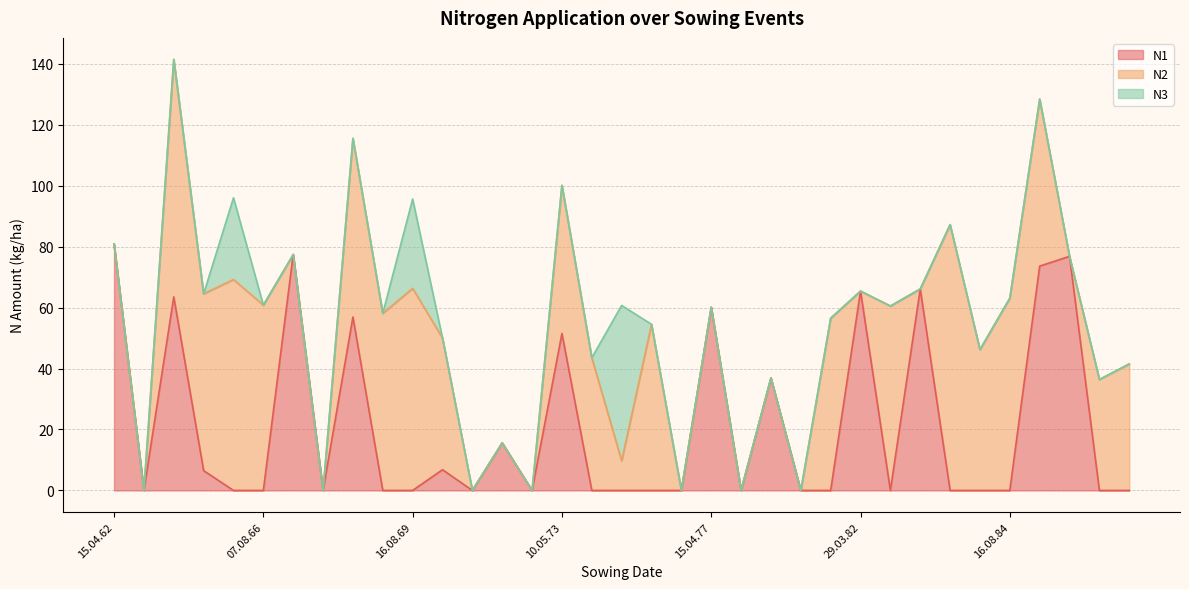

Rank the categories by N1 value from lowest to highest.

17.04.63, 01.10.65, 07.08.66, 06.08.67, 04.10.68, 16.08.69, 19.08.71, 06.08.72, 01.10.73, 25.08.74, 01.10.75, 06.08.76, 19.08.77, 01.10.78, 16.08.79, 03.10.80, 21.04.83, 01.10.83, 16.08.84, 01.10.88, 10.08.86, 16.08.64, 07.10.70, 19.03.72, 25.04.78, 10.05.73, 20.04.68, 15.04.77, 03.10.63, 29.03.82, 06.08.81, 01.10.85, 11.04.88, 09.03.67, 15.04.62